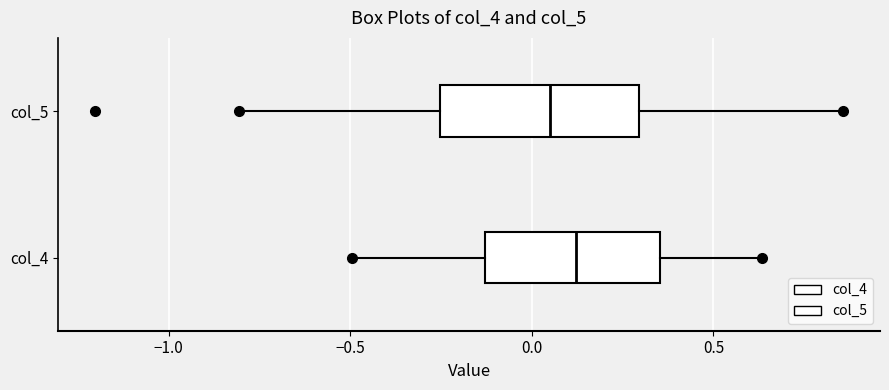

Reading bottom to top, transcribe this box plot: for each box, give where its median line is, the range the box spans, and where its two whiskers end, as read against the x-axis. The values are not printed on the chart, so give them approximately, as read against the axis.

col_4: median 0.10, box -0.15 to 0.35, whiskers -0.50 to 0.65
col_5: median 0.05, box -0.25 to 0.30, whiskers -0.80 to 0.85